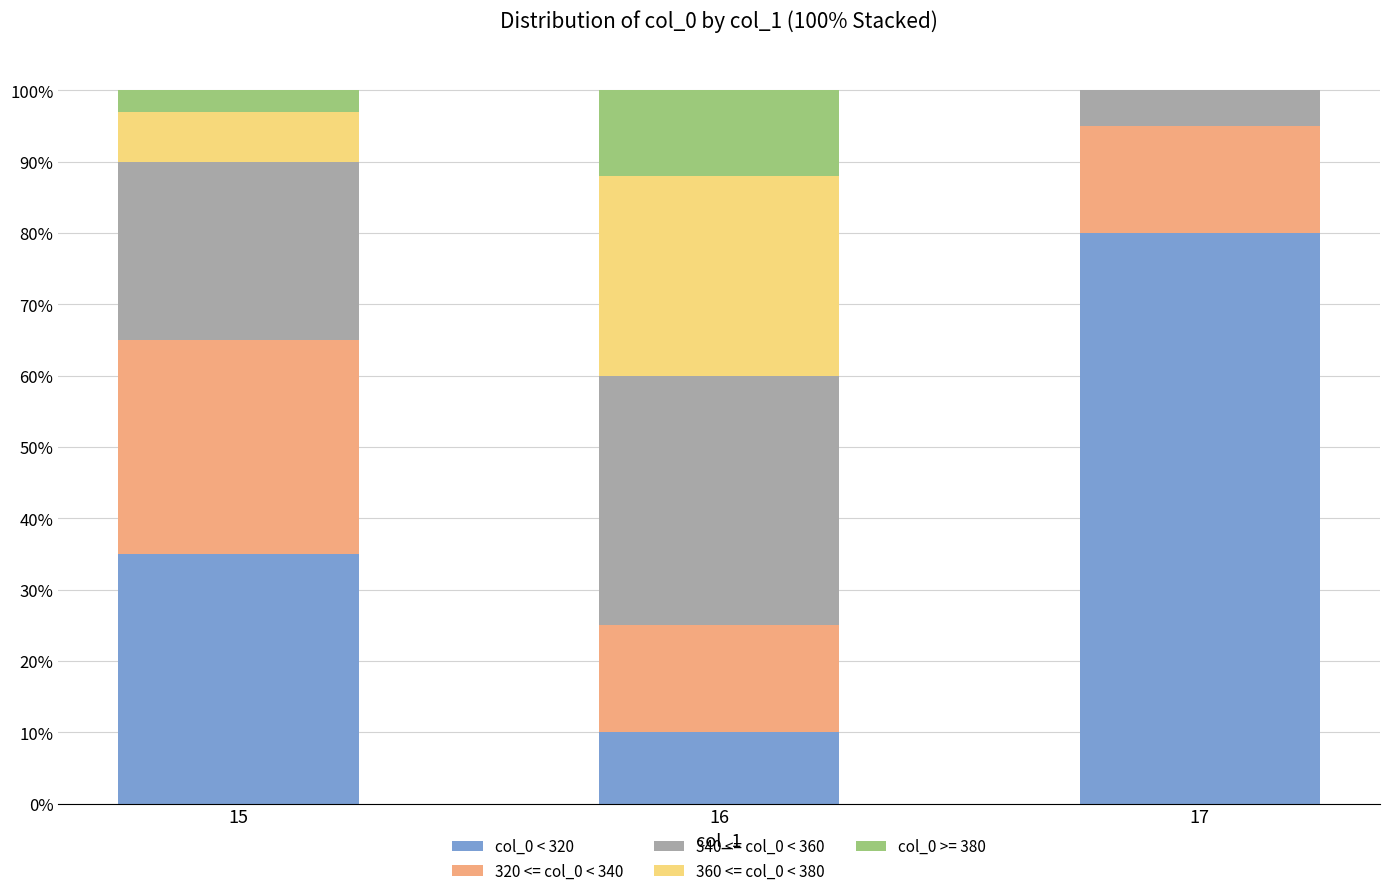

At which label is 360 <= col_0 < 380 closest to 0?

17